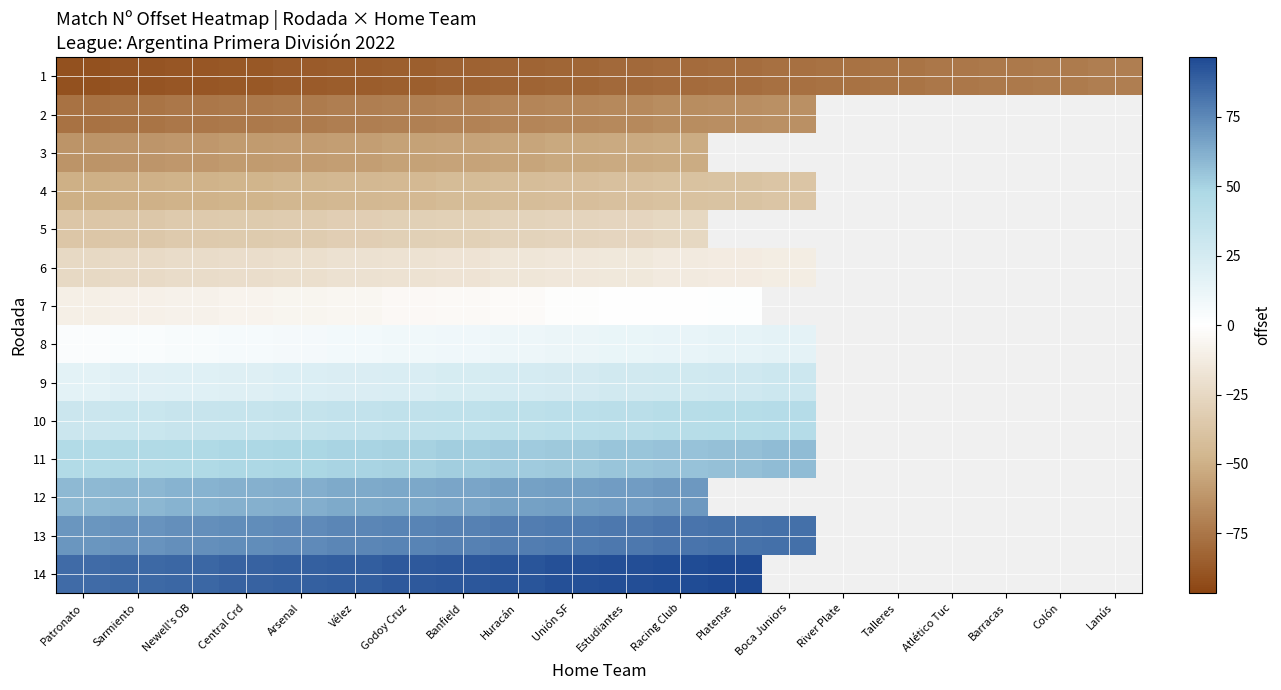

The value of 2 at Arsenal is -35.7. True or false?

False